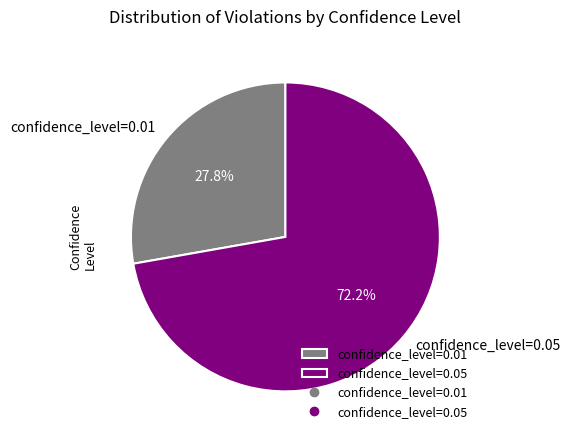

True or false: confidence_level=0.01 accounts for 28% of the total.

True